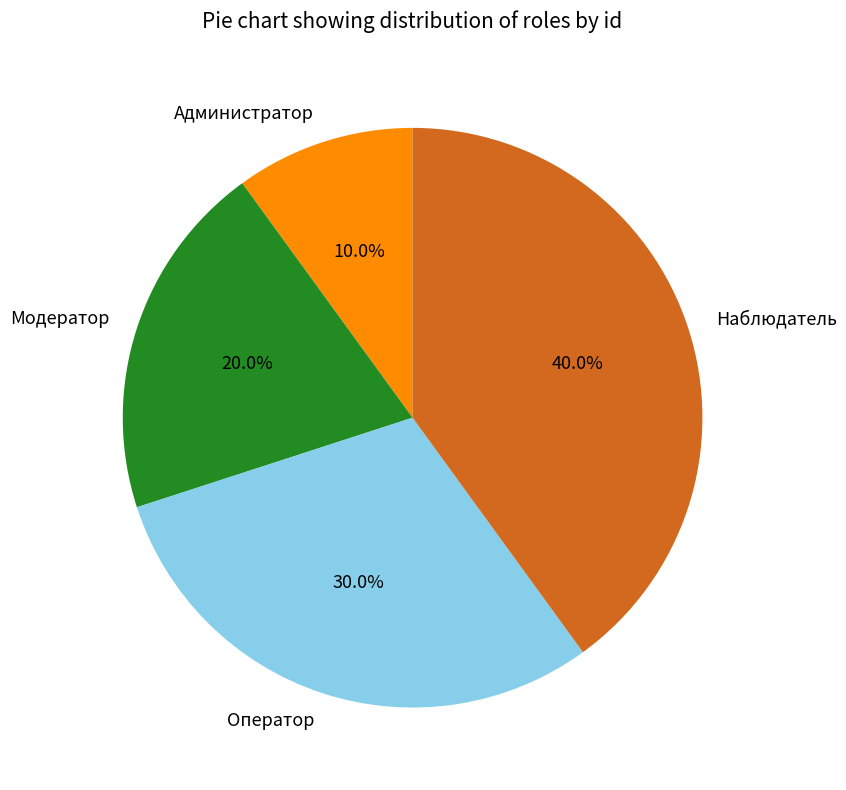

Which slice is the largest?

Наблюдатель